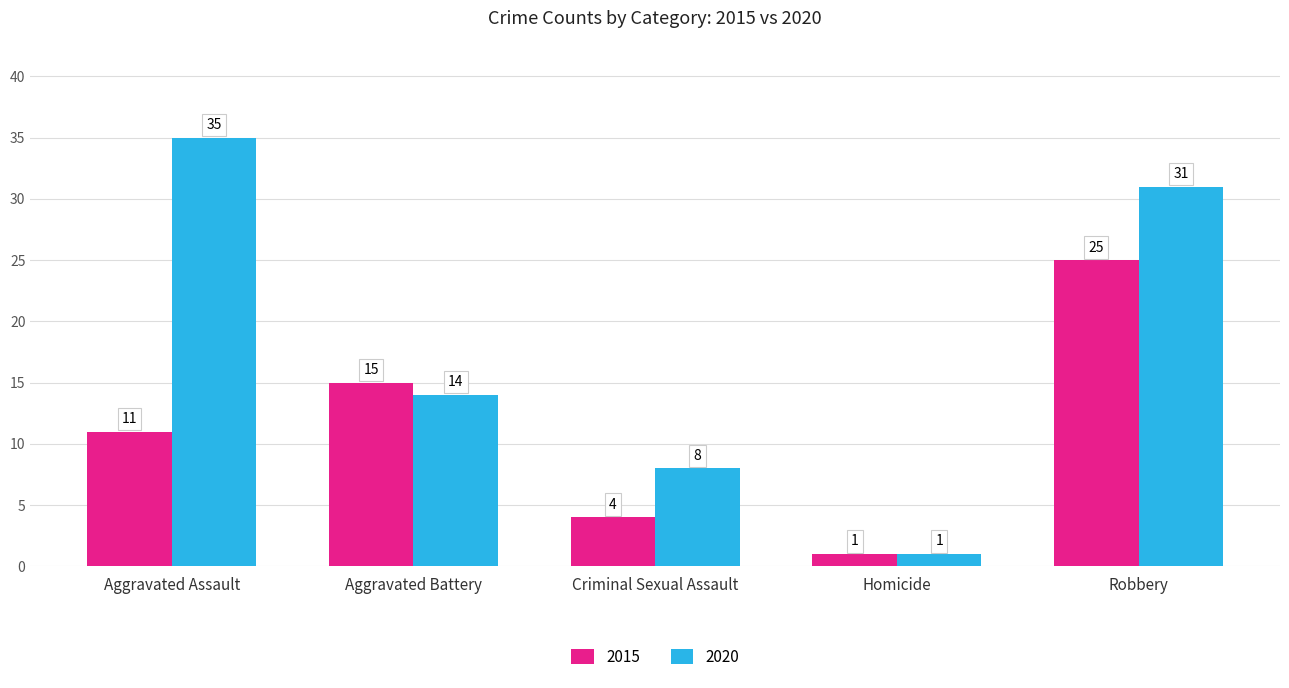

What is the difference between the highest and lowest values at Aggravated Assault?

24